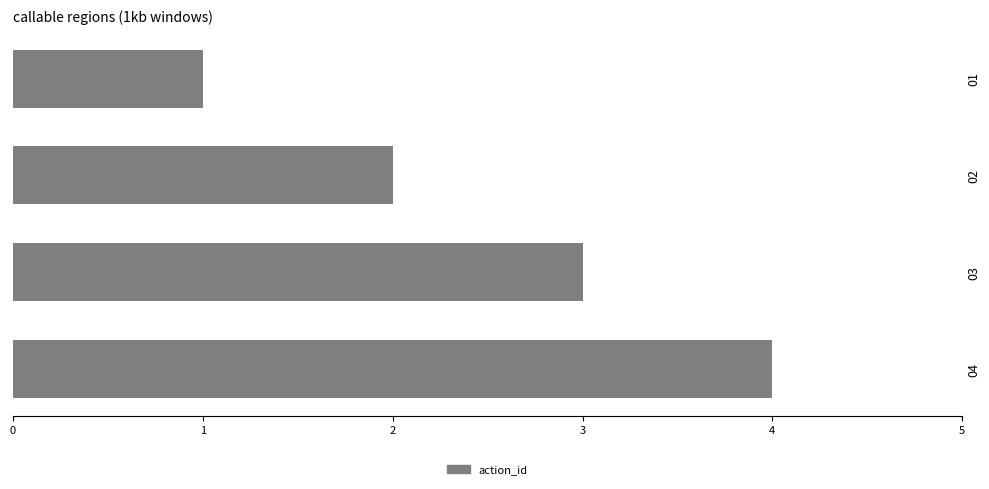

Where is the data nearest to the value 2?

02